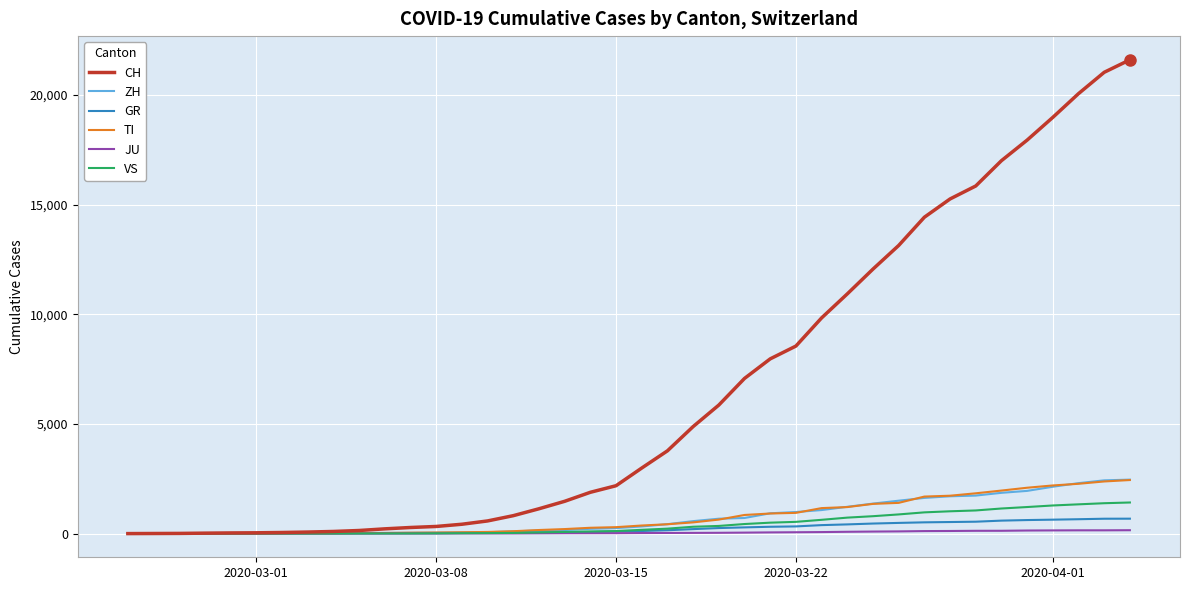

Which series has the largest total across all categories?

CH